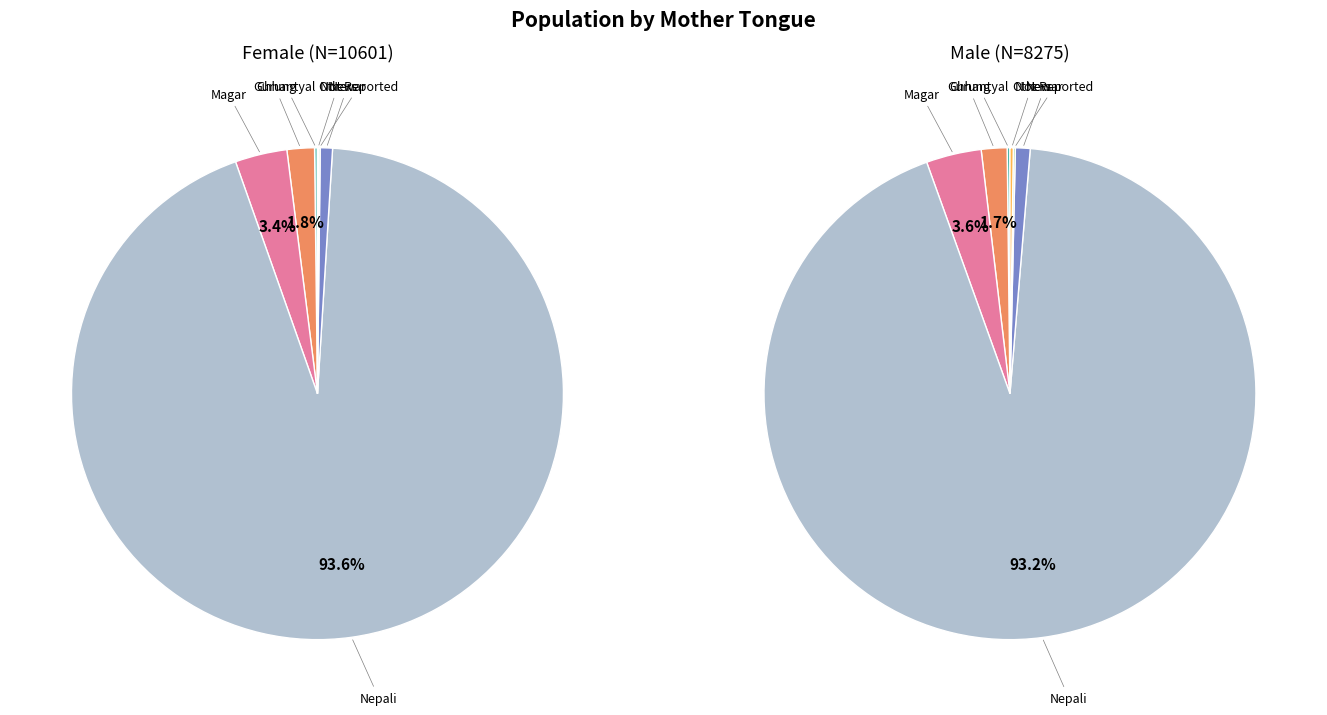

Is it true that Not Reported is 6% of the pie?

False